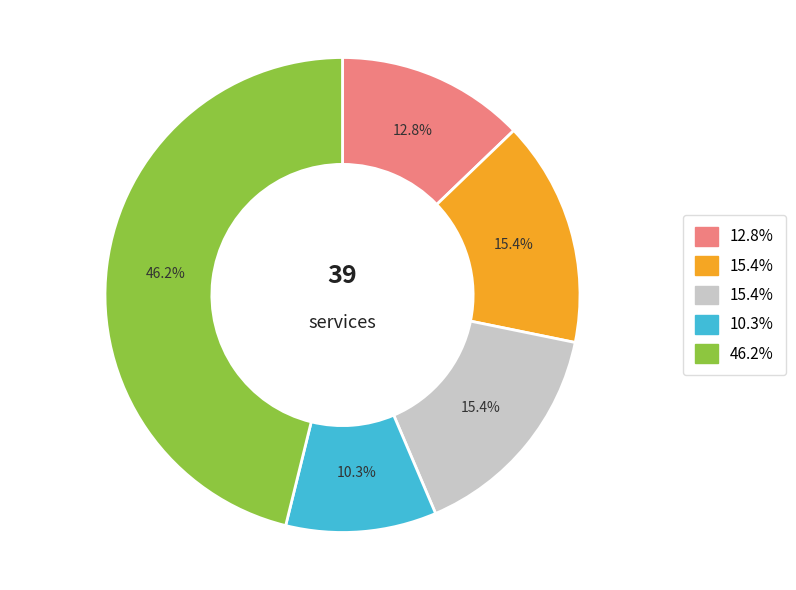

Is there a majority slice in this chart?

No